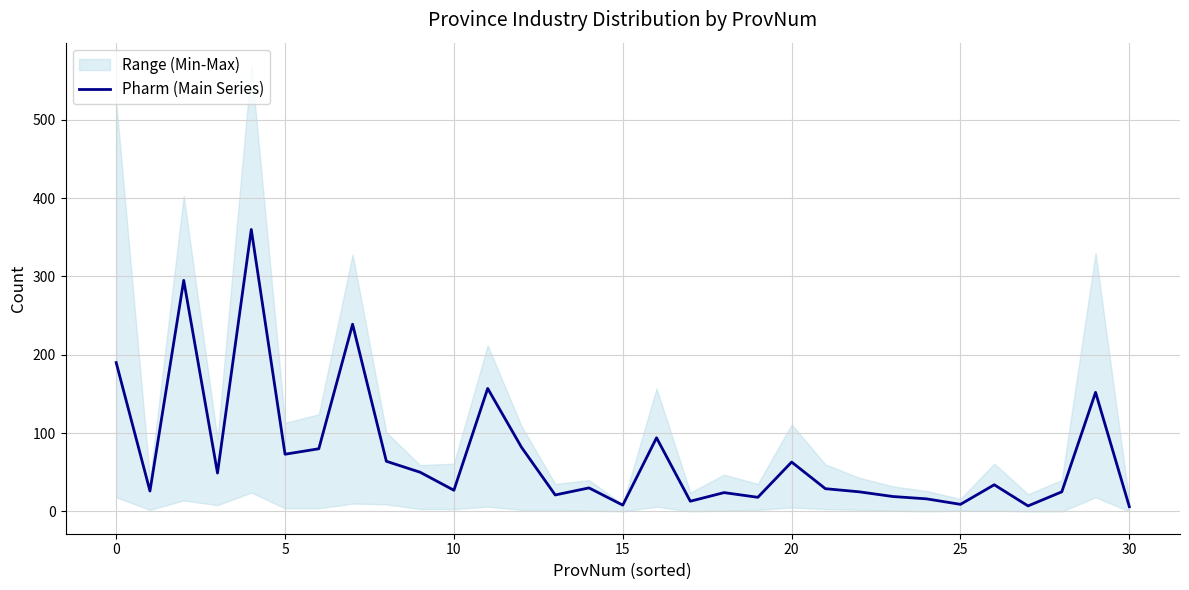

The Pharm (Main Series) series shows 8 at 15. True or false?

True